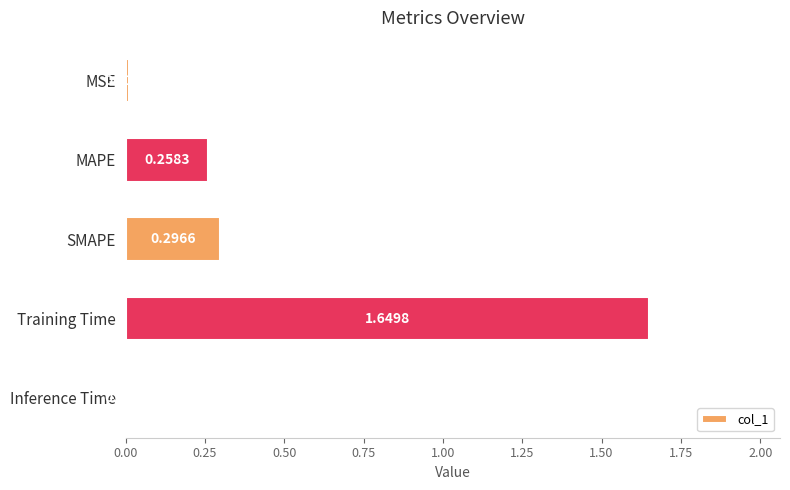

Are the bars grouped side by side (vs. stacked)?

No